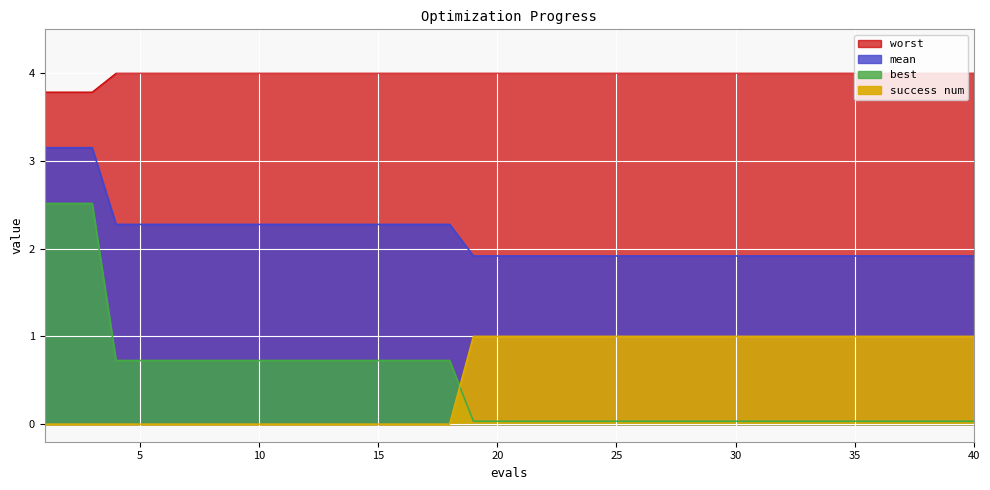

How many lines are shown in the chart?

4